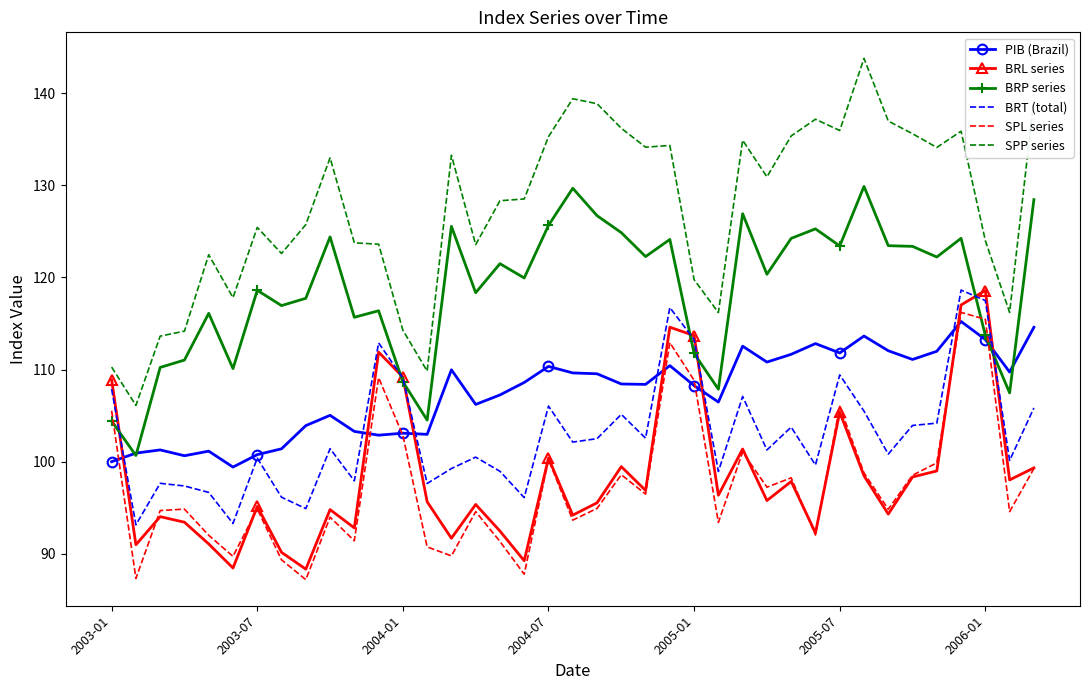

Which series has the largest range (max minus min)?

SPP series